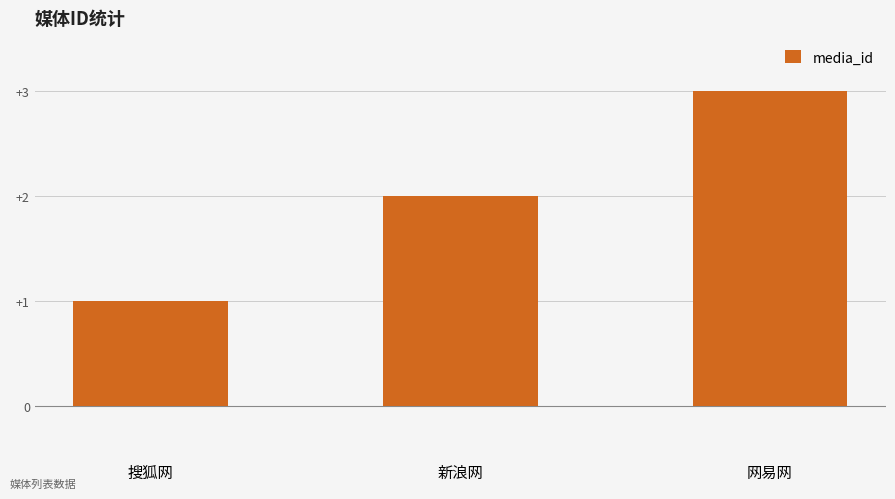

What is the approximate value at 网易网?

3